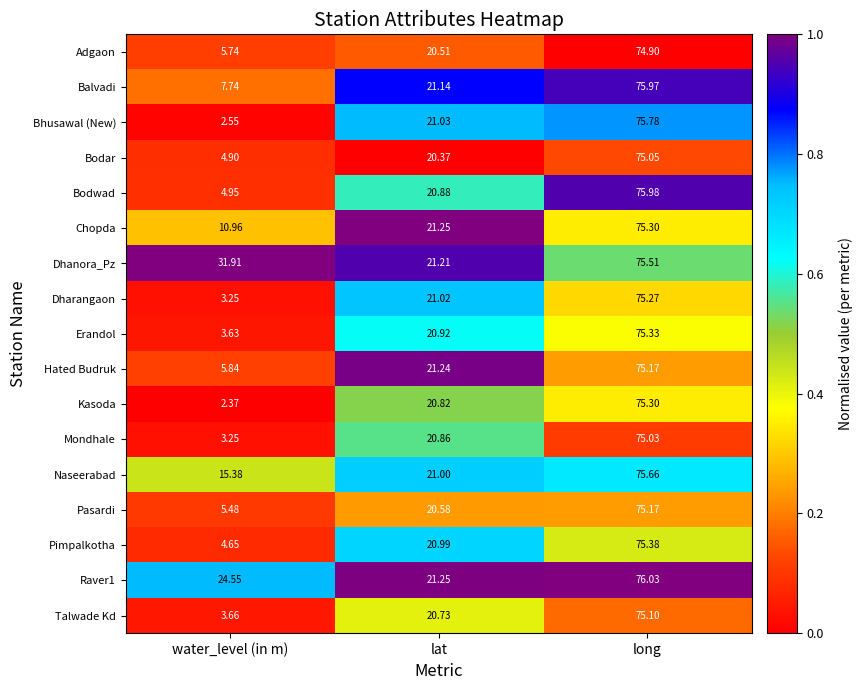

Where is Dhanora_Pz nearest to the value 48?

water_level (in m)